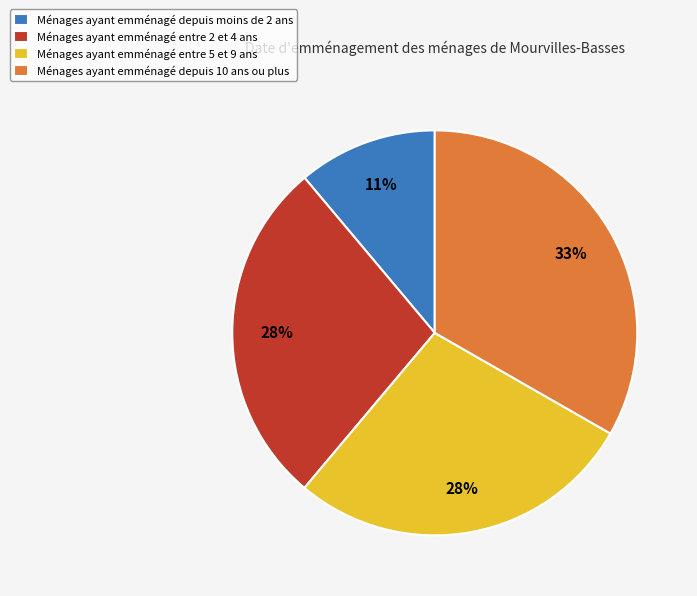

True or false: Ménages ayant emménagé depuis moins de 2 ans accounts for 11% of the total.

True